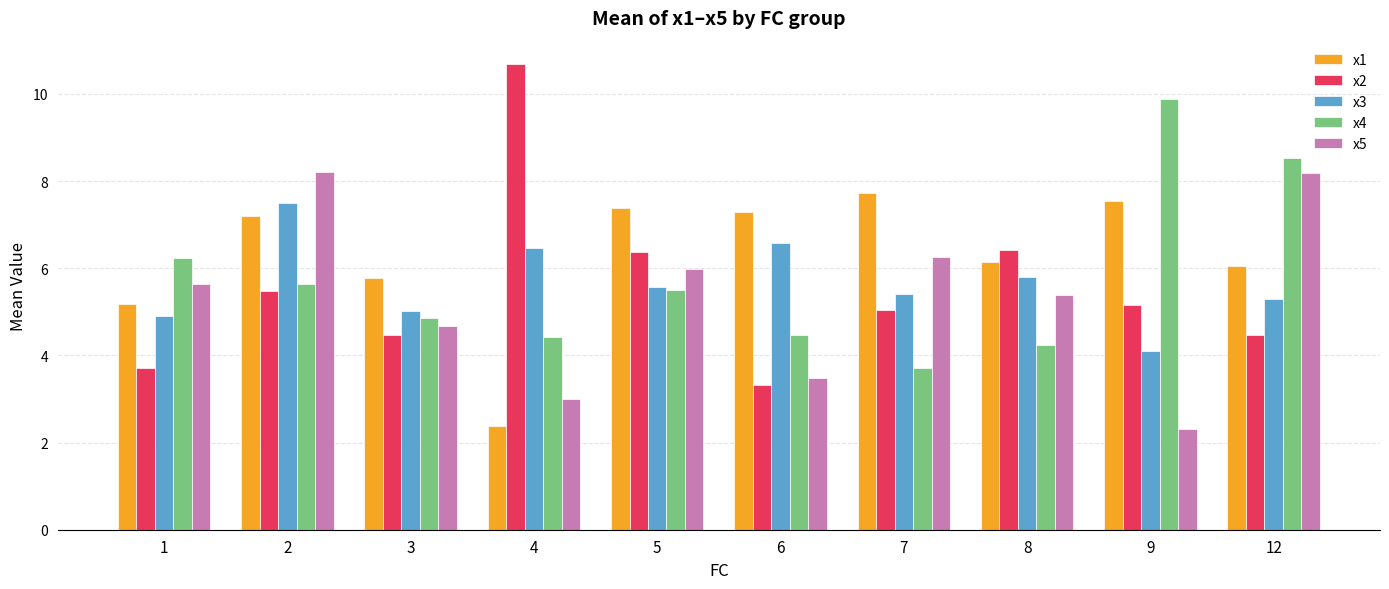

How many groups of bars are there?

10